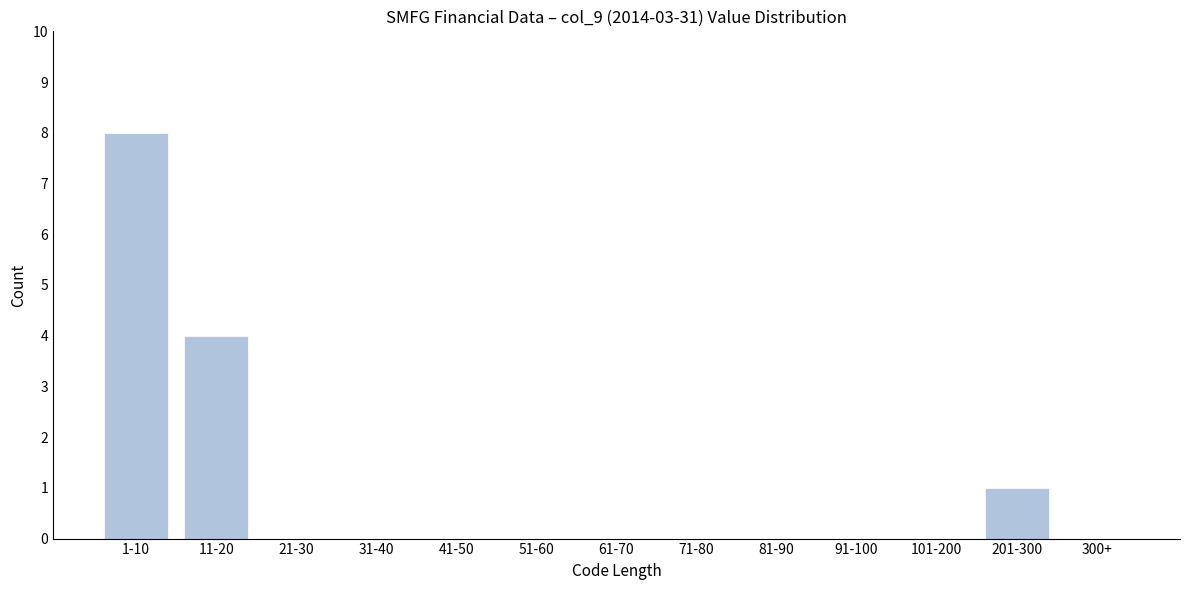

Reading left to right, what are all the values shown in this chart?

1-10=8	11-20=4	21-30=0	31-40=0	41-50=0	51-60=0	61-70=0	71-80=0	81-90=0	91-100=0	101-200=0	201-300=1	300+=0